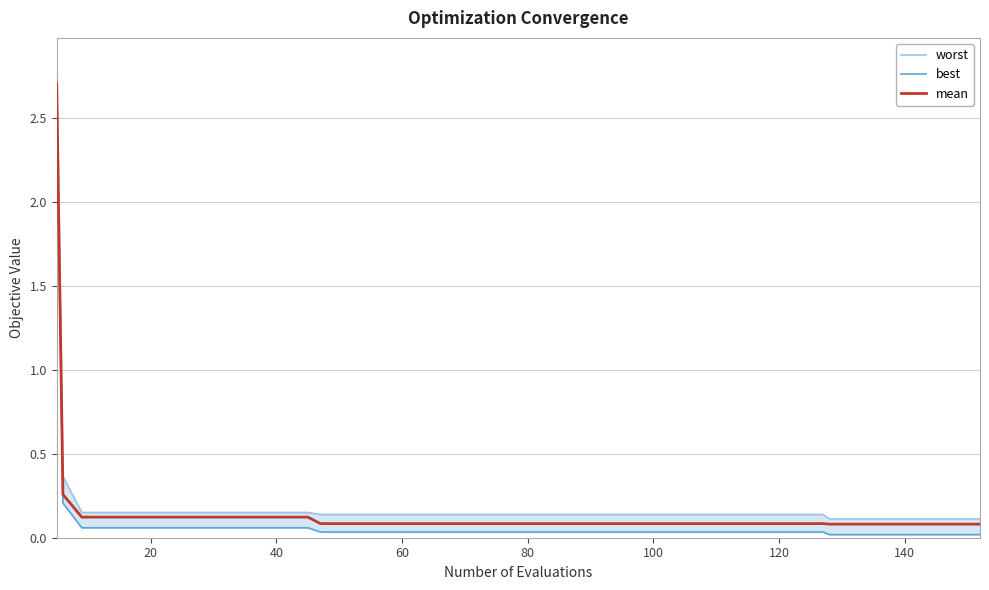

True or false: worst has a value of 0.1 at 37.

True